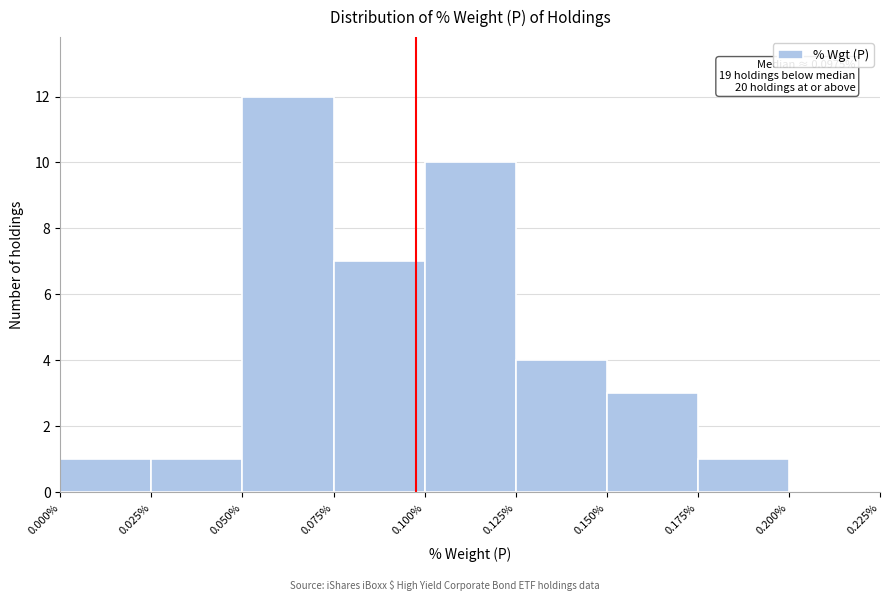

Over which range of the x-axis is the bar tallest?

0.050% to 0.075%